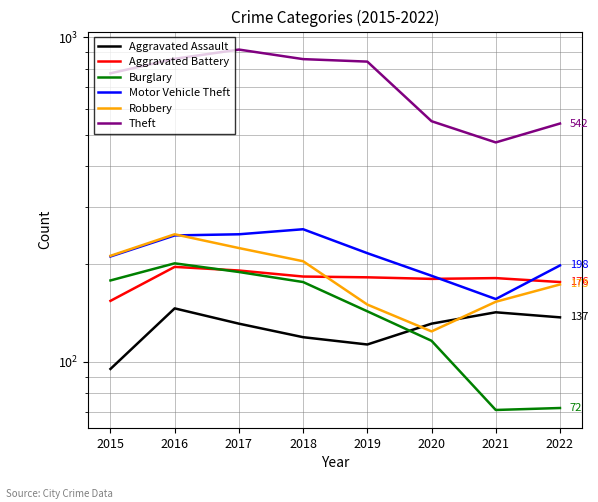

What is the maximum value for Theft?

916